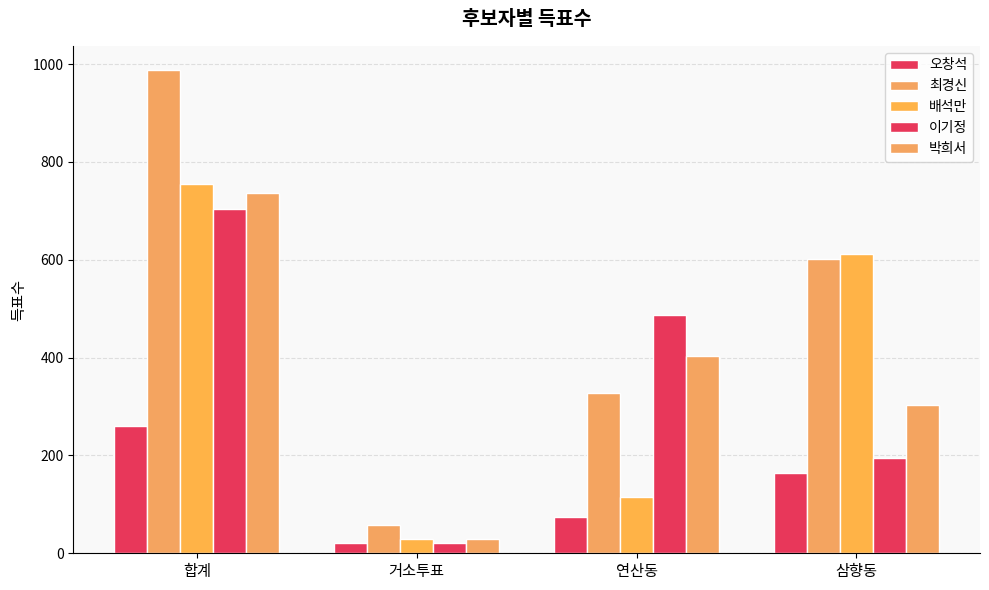

Count the number of categories in the chart.

4